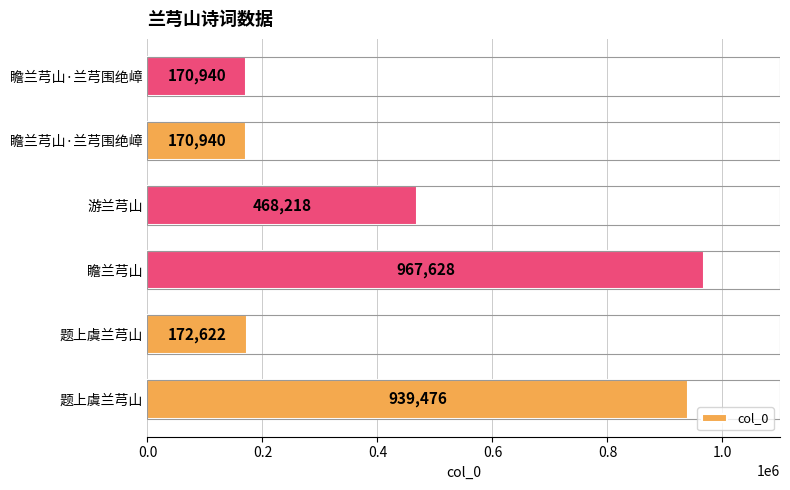

What is the difference between the maximum and minimum values?

796688